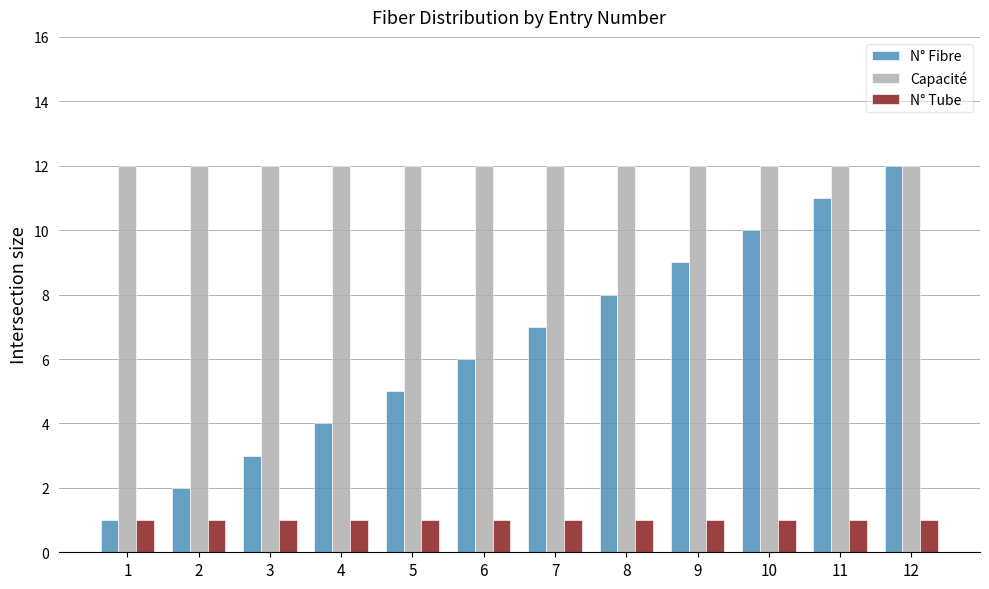

At how many categories does at least one series exceed 10?

12